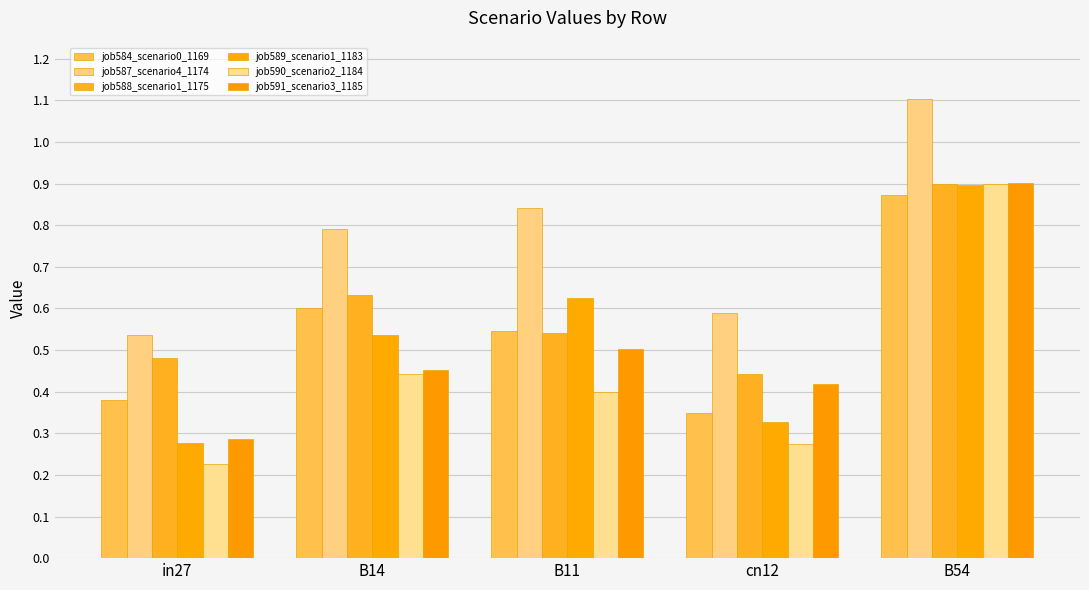

Which series has the widest spread of values?

job590_scenario2_1184